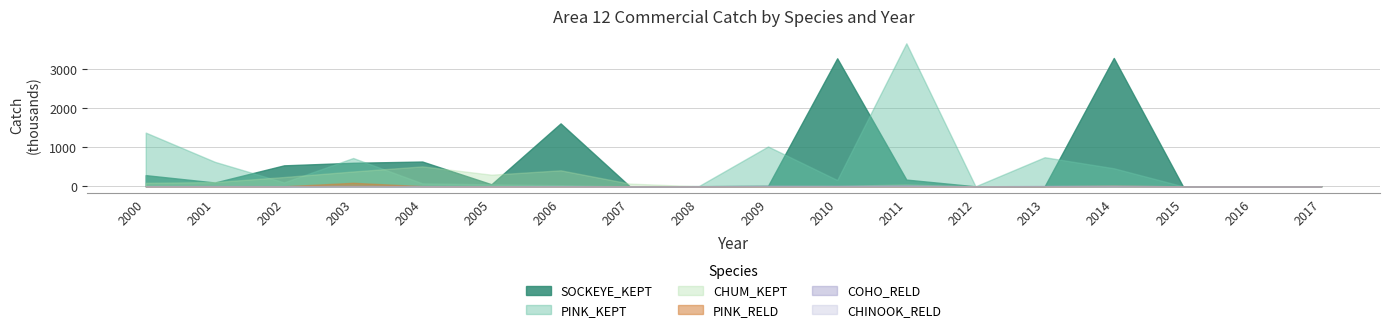

Between 2008 and 2014, which series saw the biggest shift?

SOCKEYE_KEPT